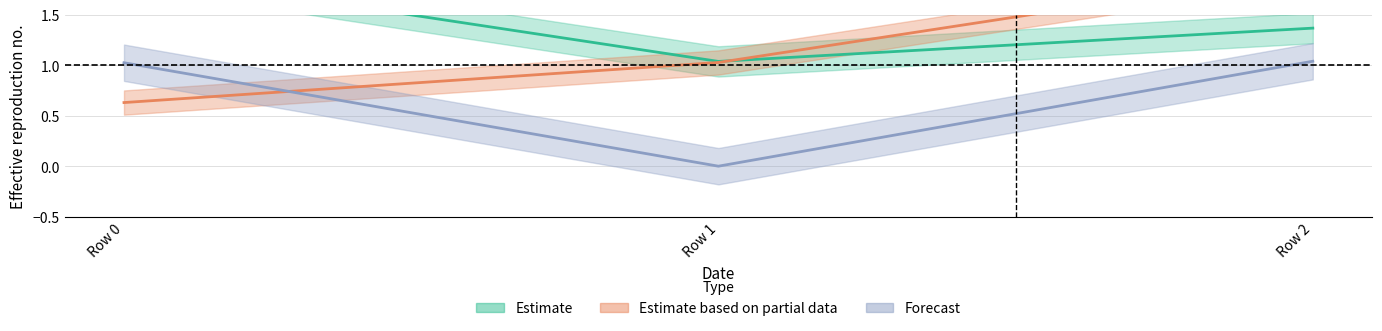

How many data points does each series have?

3